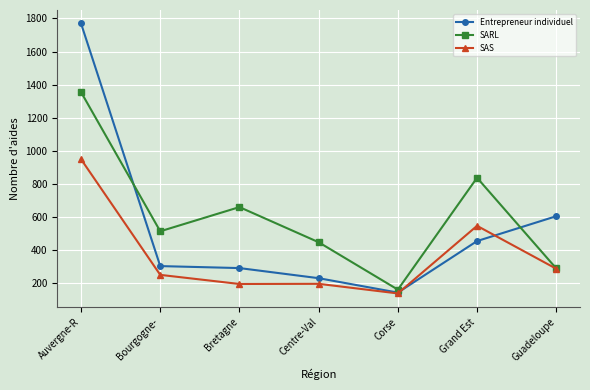

Which category has the lowest value across all series?

Corse